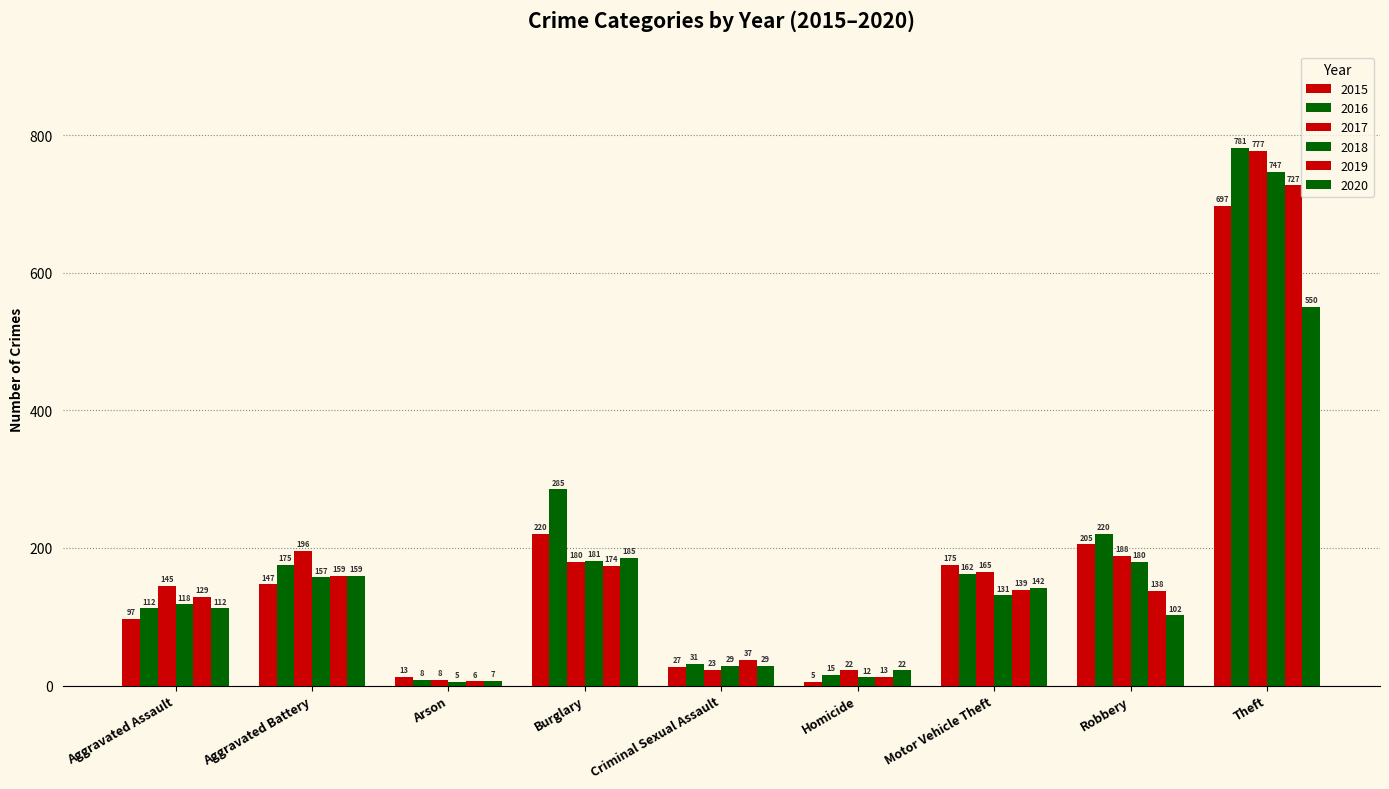

Which series has the largest total across all categories?

2016